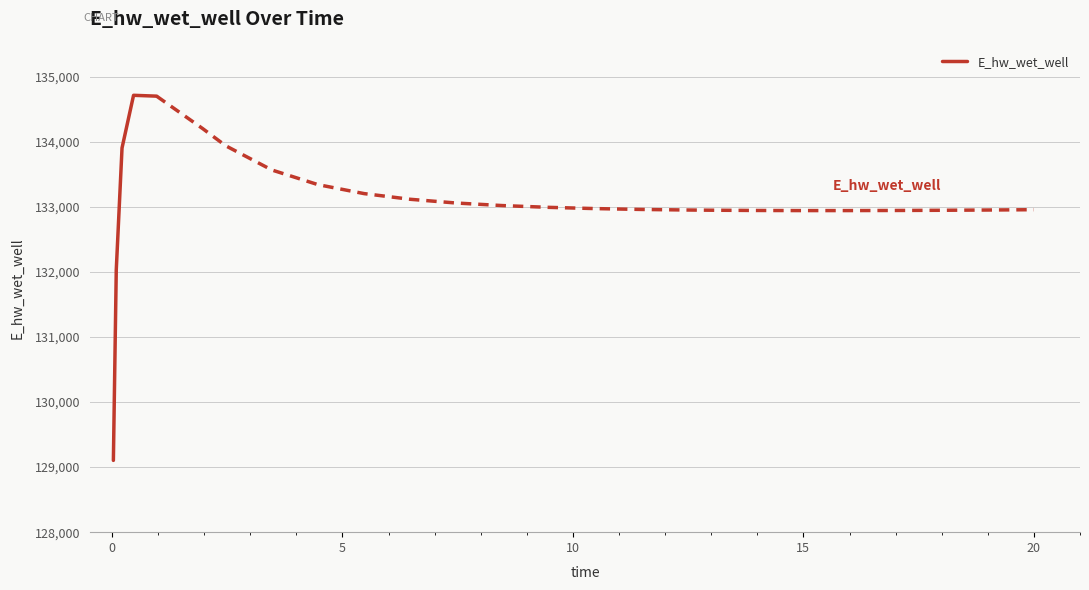

What is the highest value of the E_hw_wet_well series?

134717.9